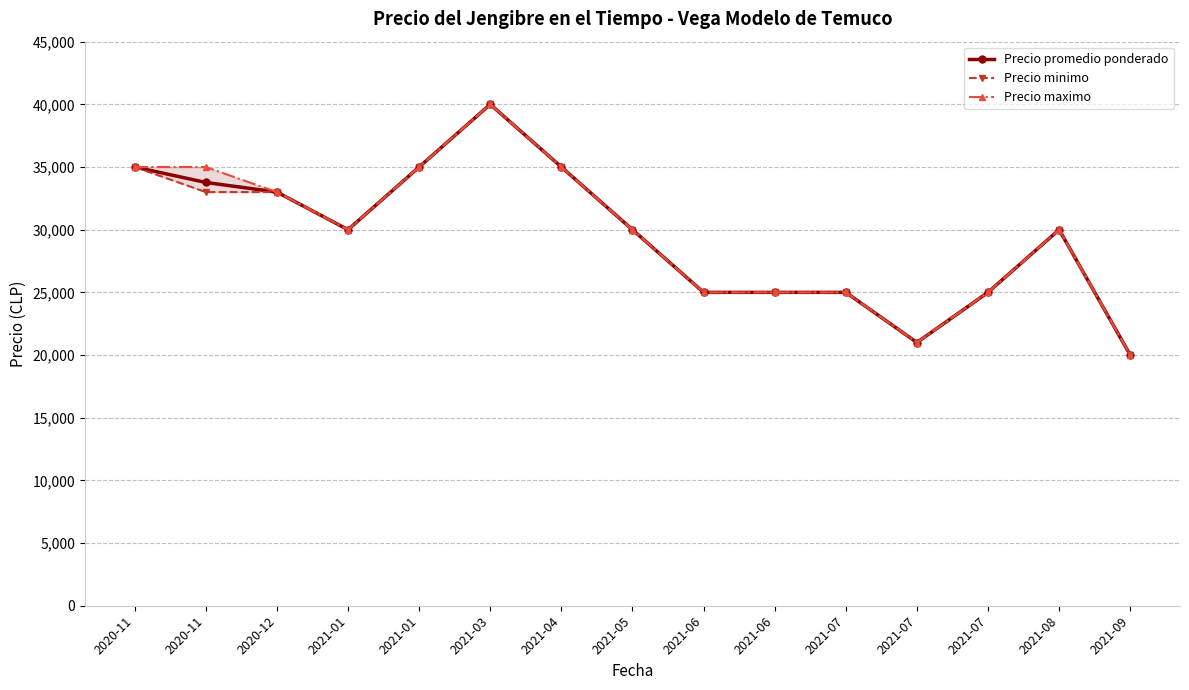

Reading right to left, transcribe all the data shown in this chart.

Precio promedio ponderado: 2021-09=20000	2021-08=30000	2021-07=25000	2021-07=21000	2021-07=25000	2021-06=25000	2021-06=25000	2021-05=30000	2021-04=35000	2021-03=40000	2021-01=35000	2021-01=30000	2020-12=33000	2020-11=33769	2020-11=35000
Precio minimo: 2021-09=20000	2021-08=30000	2021-07=25000	2021-07=21000	2021-07=25000	2021-06=25000	2021-06=25000	2021-05=30000	2021-04=35000	2021-03=40000	2021-01=35000	2021-01=30000	2020-12=33000	2020-11=33000	2020-11=35000
Precio maximo: 2021-09=20000	2021-08=30000	2021-07=25000	2021-07=21000	2021-07=25000	2021-06=25000	2021-06=25000	2021-05=30000	2021-04=35000	2021-03=40000	2021-01=35000	2021-01=30000	2020-12=33000	2020-11=35000	2020-11=35000